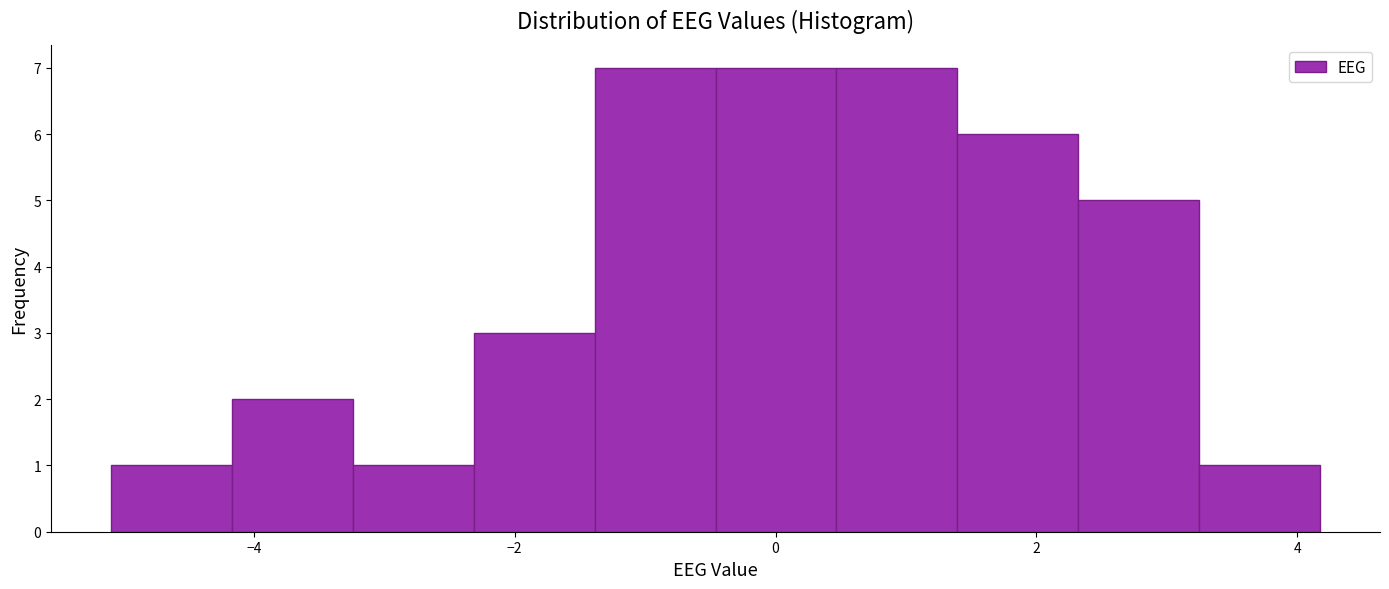

Reading left to right, list every bar in this chart as the range it spans on the x-axis followed by its height. Neither the bar edges nor the heights are printed on the chart, so give them approximately, as read against the axes.

-5.0 to -4.2: 1
-4.2 to -3.2: 2
-3.2 to -2.4: 1
-2.4 to -1.4: 3
-1.4 to -0.4: 7
-0.4 to 0.4: 7
0.4 to 1.4: 7
1.4 to 2.4: 6
2.4 to 3.2: 5
3.2 to 4.2: 1